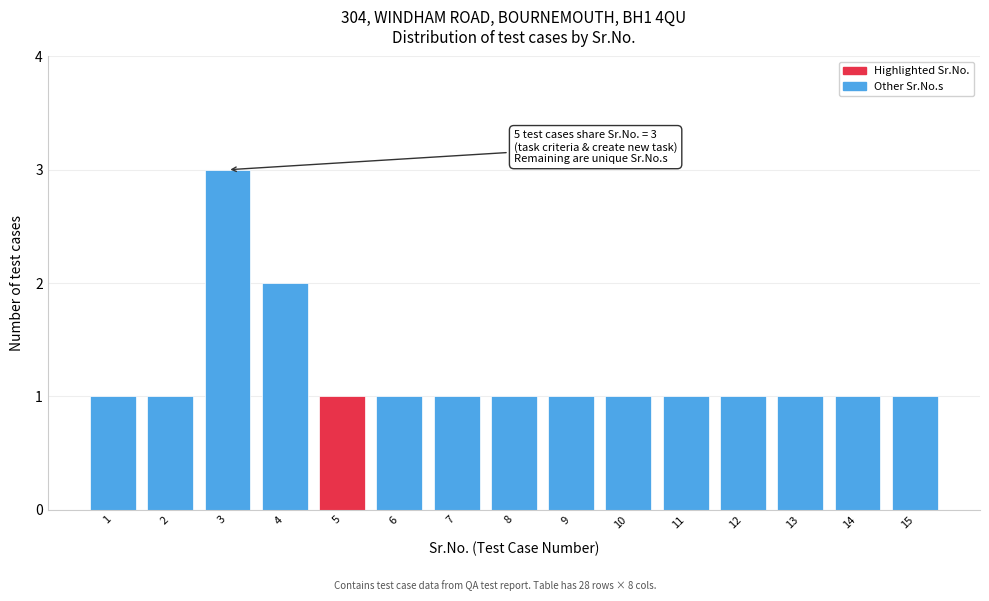

Which range on the x-axis has the tallest bar?

2.5 to 3.5